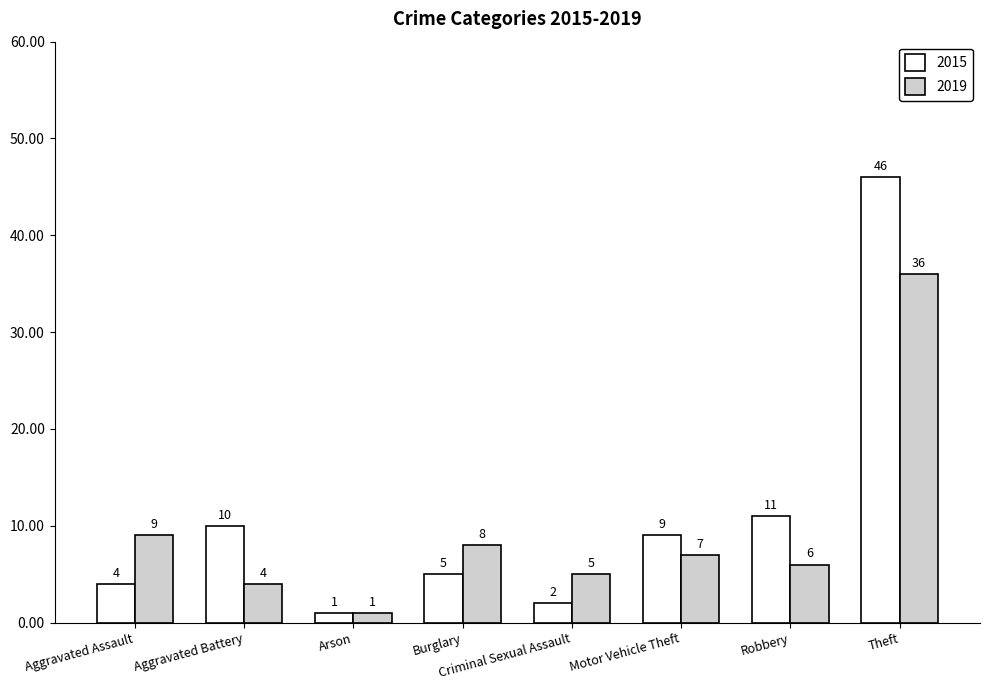

What is the spread (max minus min) of values at Robbery?

5